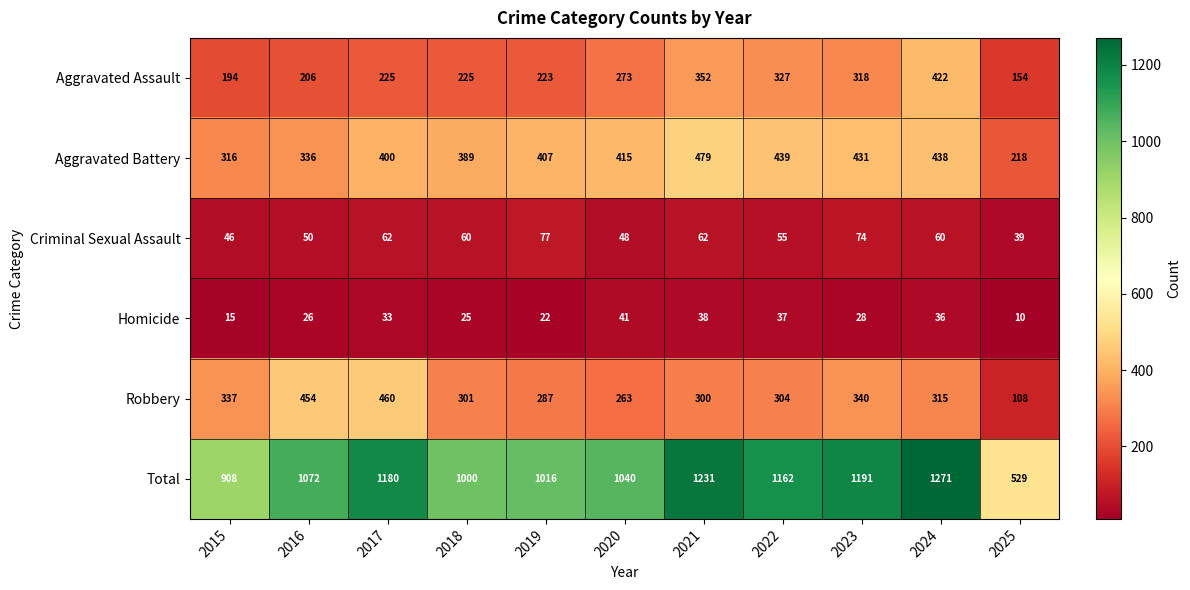

What is the greatest value displayed?

1271